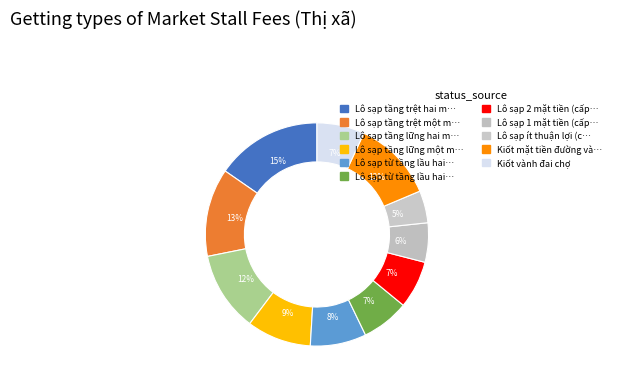

How many segments does this pie chart have?

11